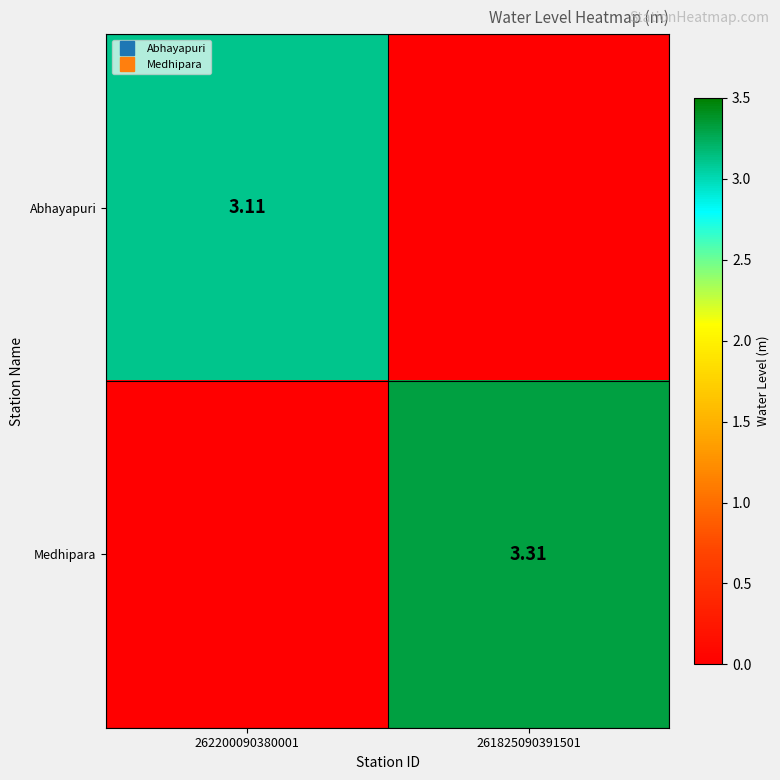

How many values in the Abhayapuri series exceed 3?

1